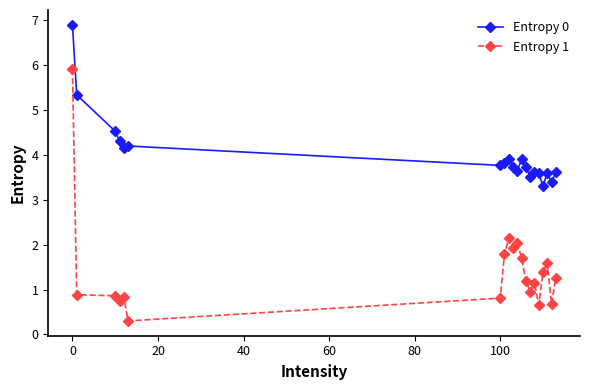

True or false: Entropy 1 and Entropy 0 cross at least once.

False